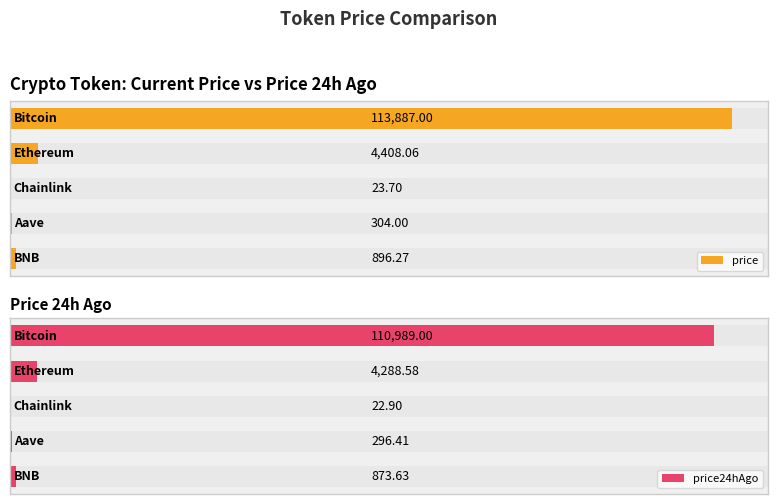

What is the total value across all series at 1?

8696.6